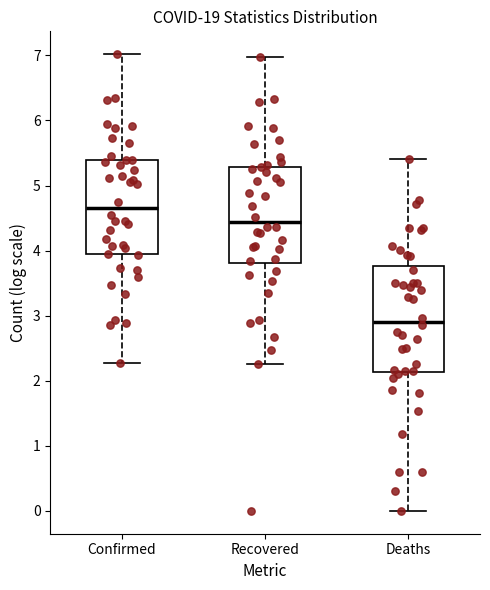

Reading left to right, read every box against the y-axis: the position of its median line, the range the box covers, and the ends of its whiskers. The values are not printed on the chart, so give them approximately, as read against the axis.

Confirmed: median 4.6, box 3.9 to 5.4, whiskers 2.3 to 7.0
Recovered: median 4.4, box 3.8 to 5.3, whiskers 2.3 to 7.0
Deaths: median 2.9, box 2.1 to 3.8, whiskers 0.0 to 5.4